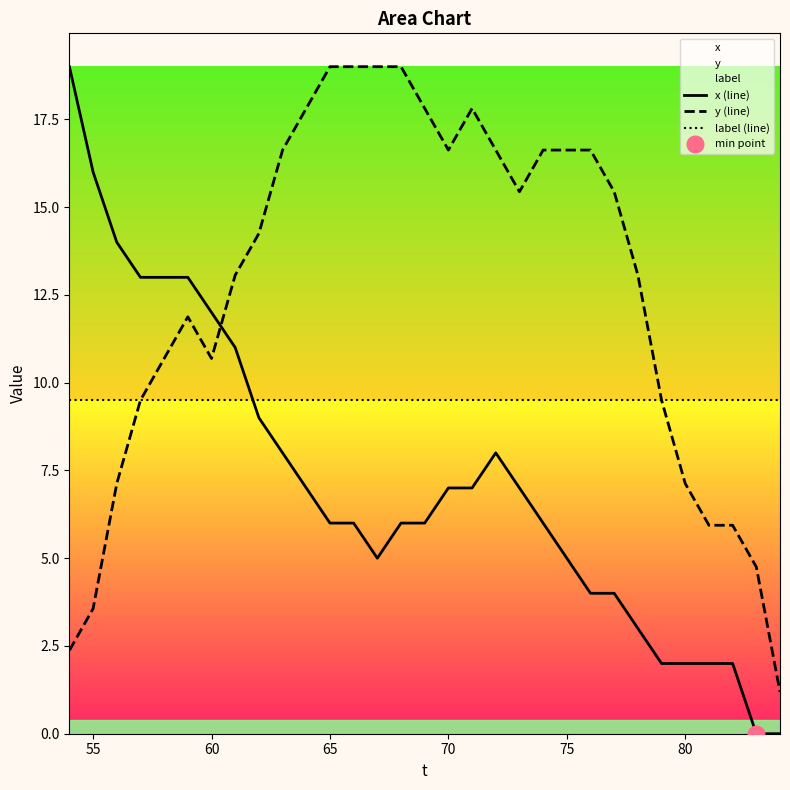

After their last crossing, which series has the higher values: x (line) or y (line)?

y (line)